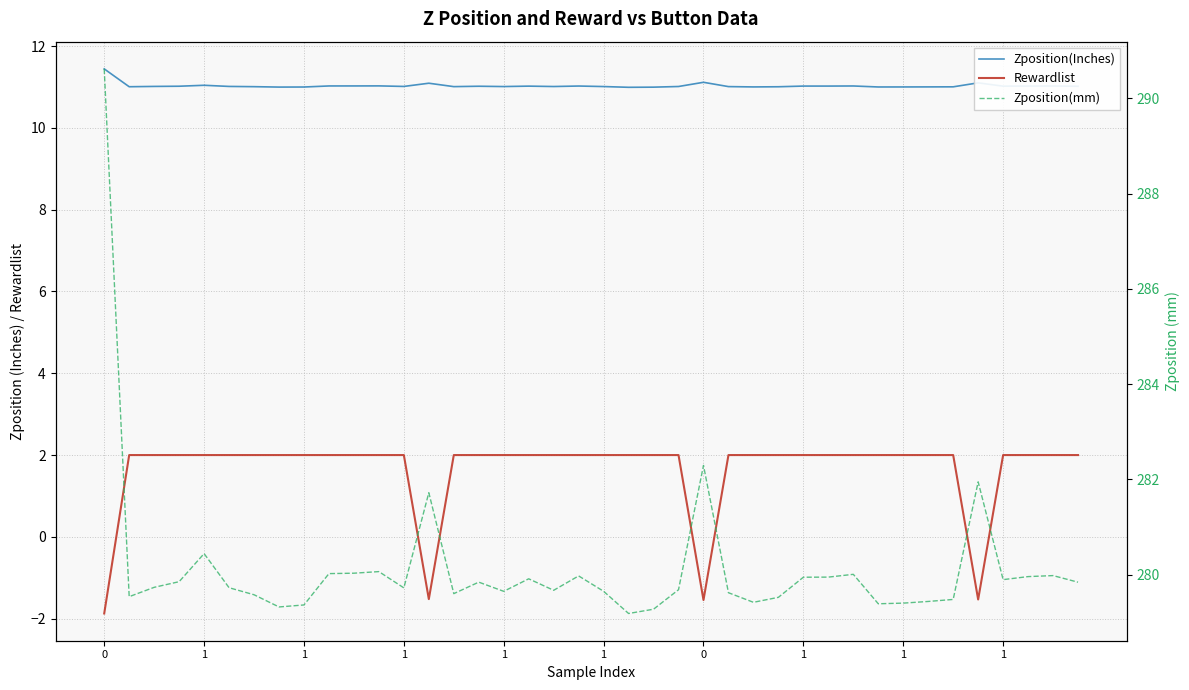

At 14, list the series in order from smallest to largest.

Rewardlist, Zposition(Inches), Zposition(mm)